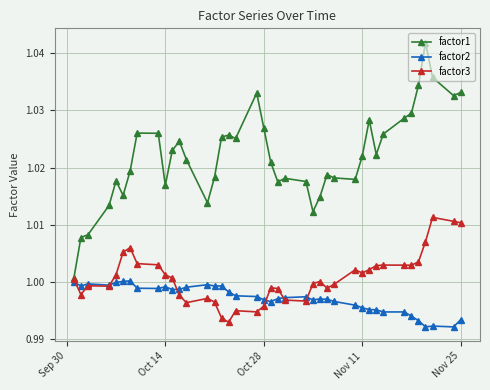

Which series has the largest total across all categories?

factor1